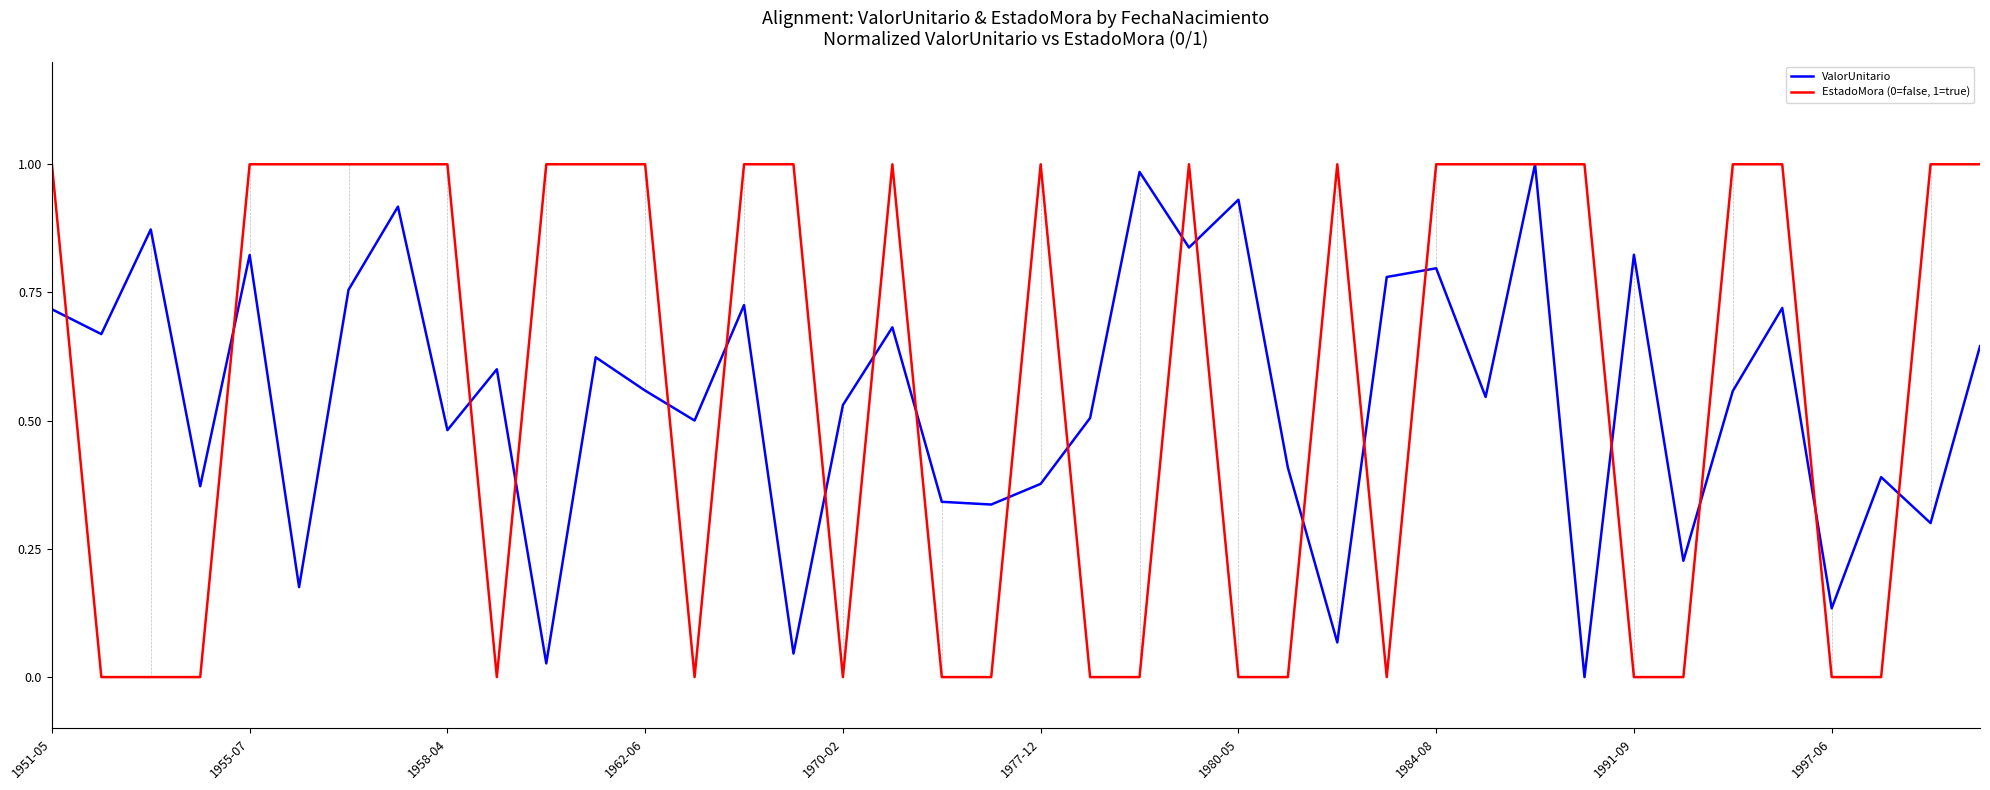

True or false: ValorUnitario and EstadoMora (0=false, 1=true) intersect in this chart.

True